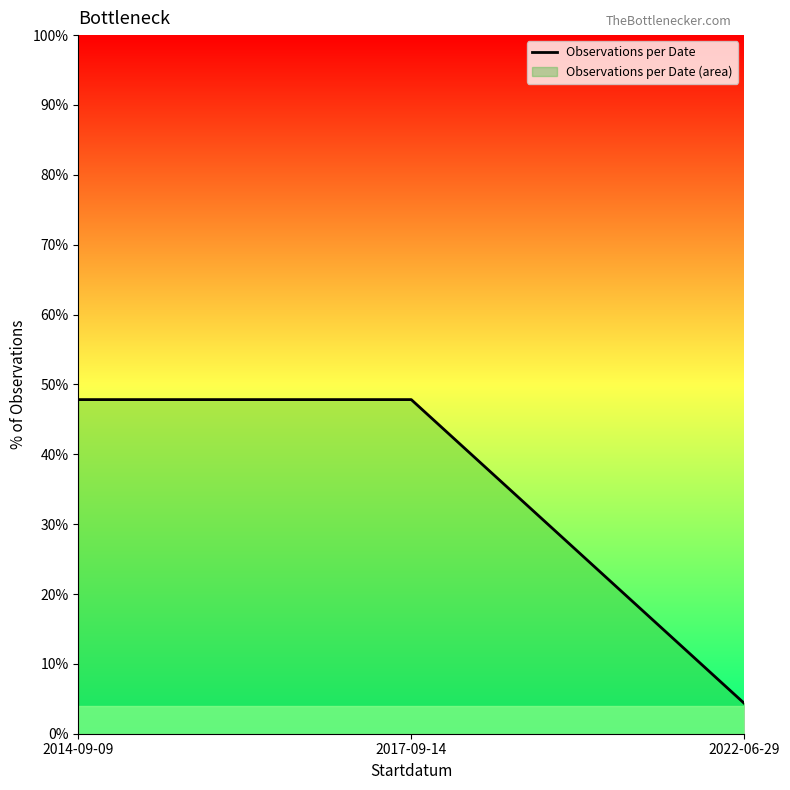

List the labels in order of value, largest first.

2014-09-09, 2017-09-14, 2022-06-29